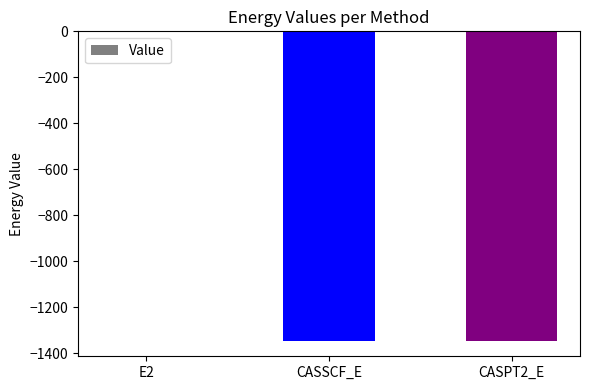

Which label corresponds to the largest value in the chart?

E2